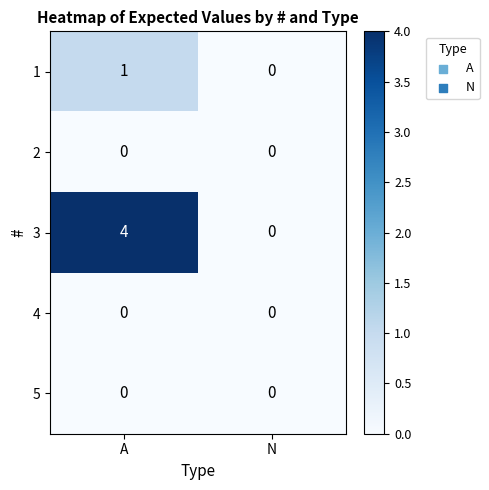

List the labels in order of 3 value, largest first.

A, N